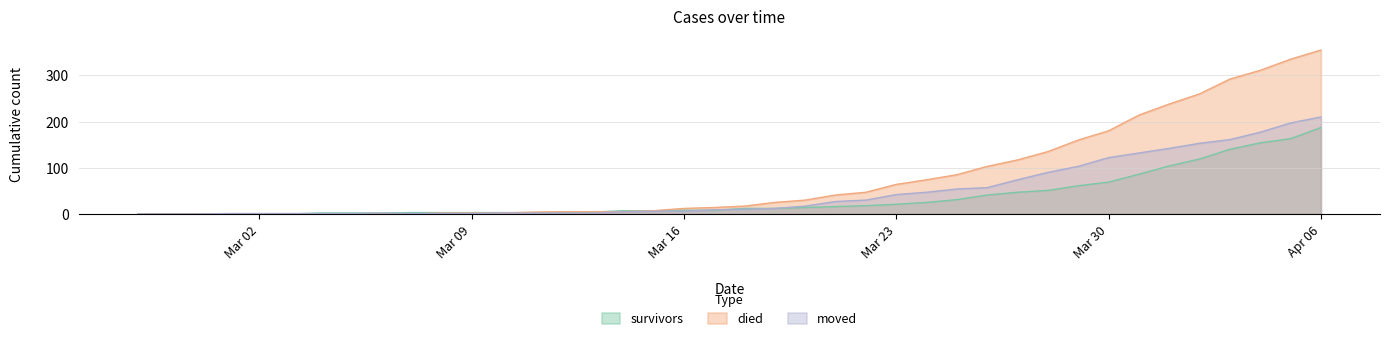

Rank the series by their average value, from highest to lowest.

died, moved, survivors